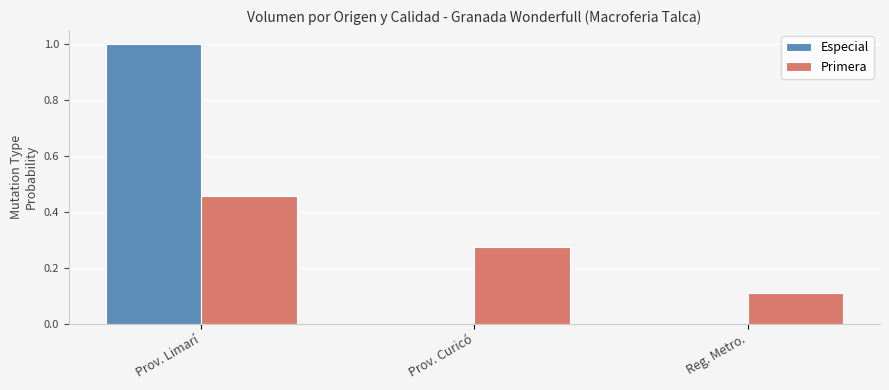

What is the maximum value shown in the chart?

1.0